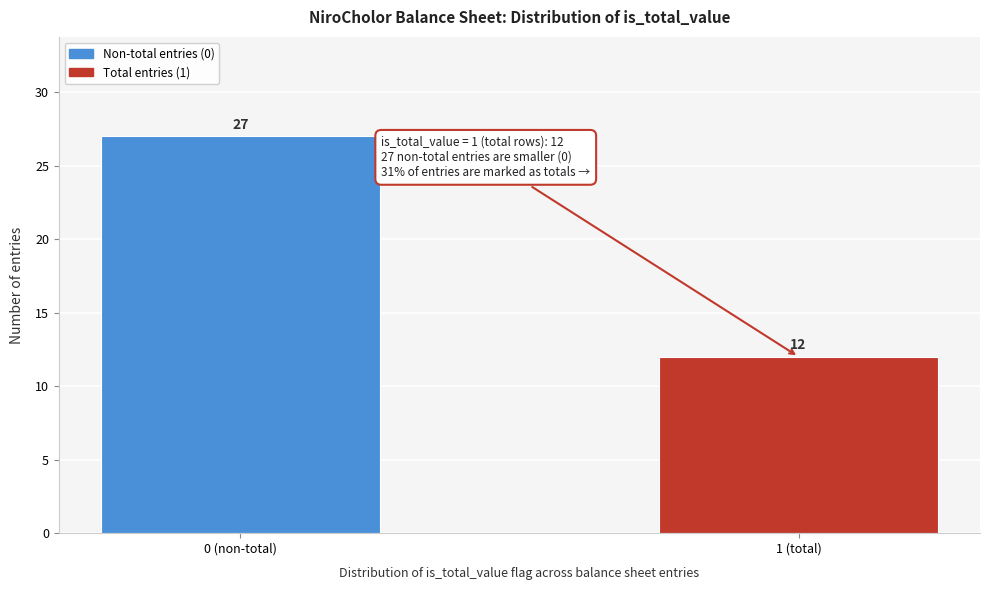

Reading left to right, extract all data points from this chart.

27	12